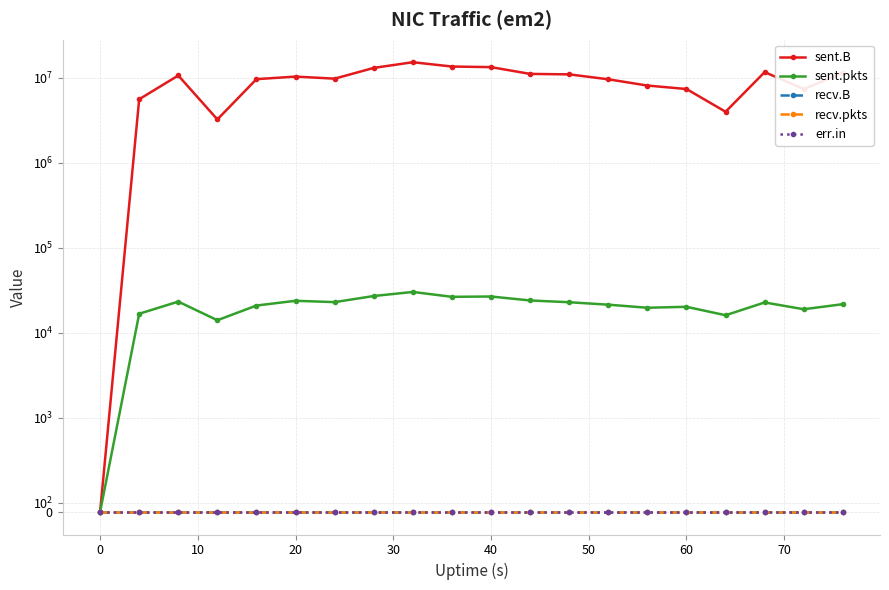

How many lines are shown in the chart?

5